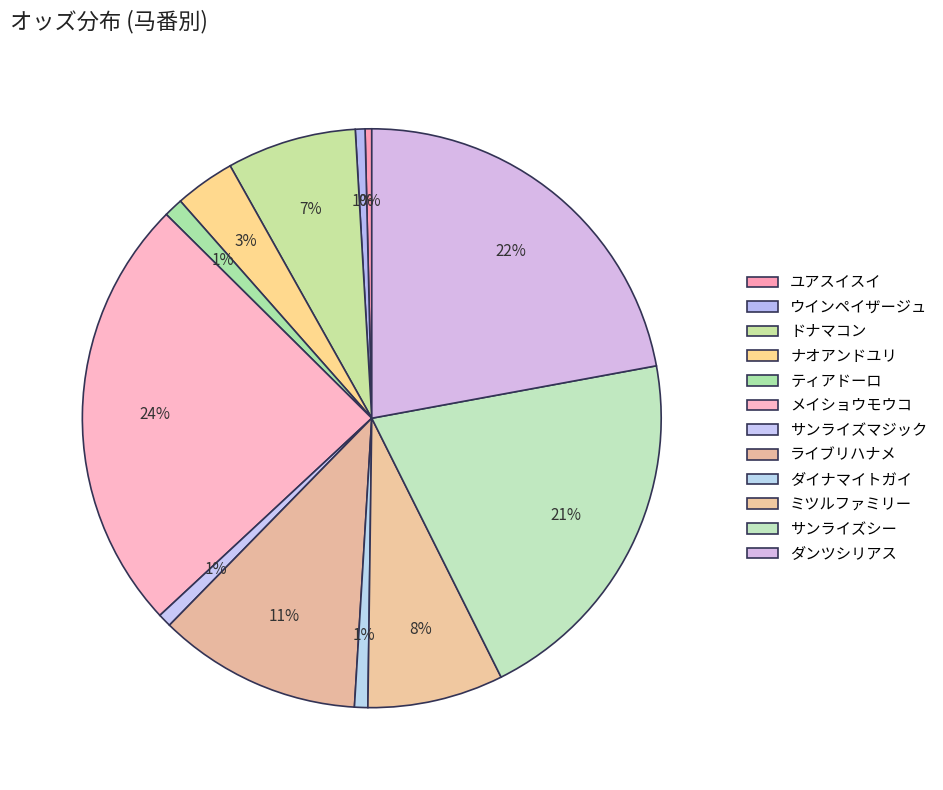

Count the number of slices in the pie.

12